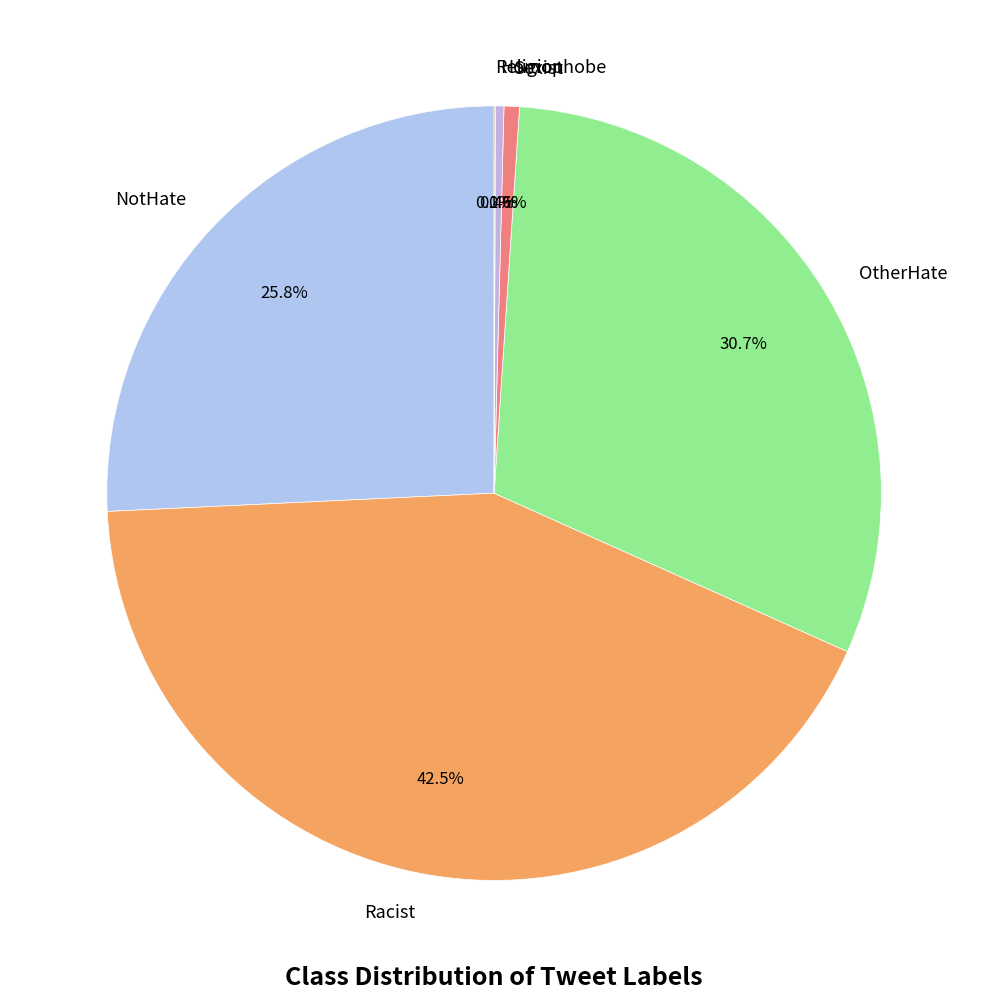

Is the sum of Homophobe and NotHate greater than half?

No